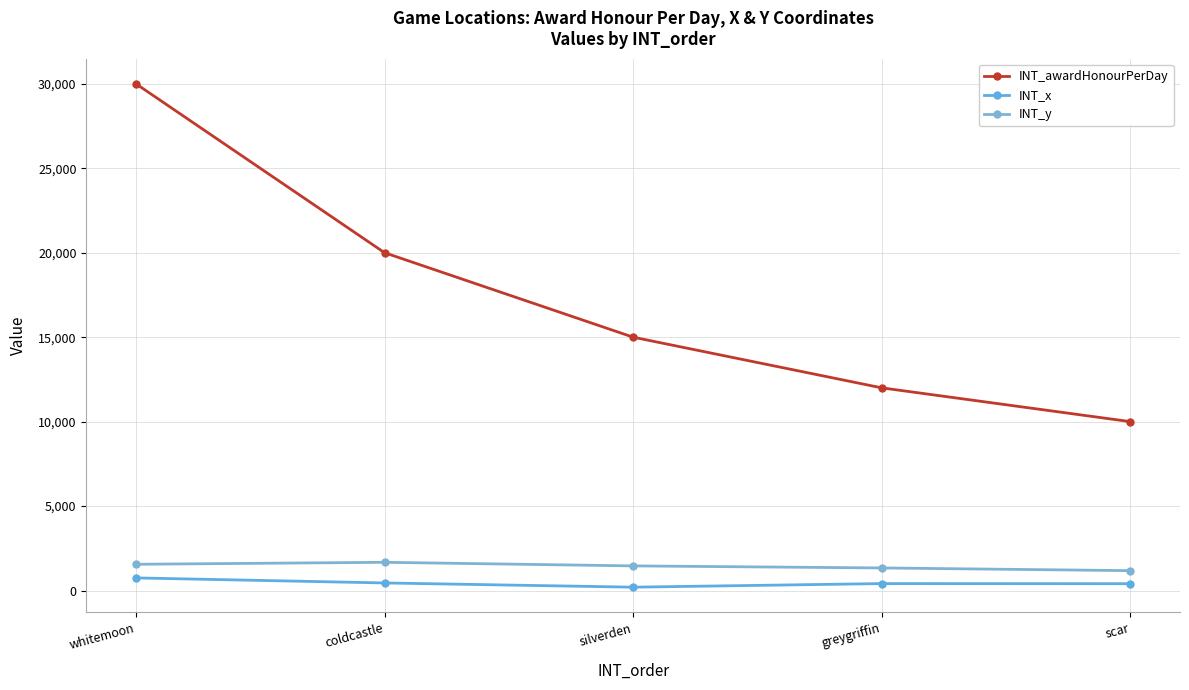

Is this an area chart (filled region under the line)?

No